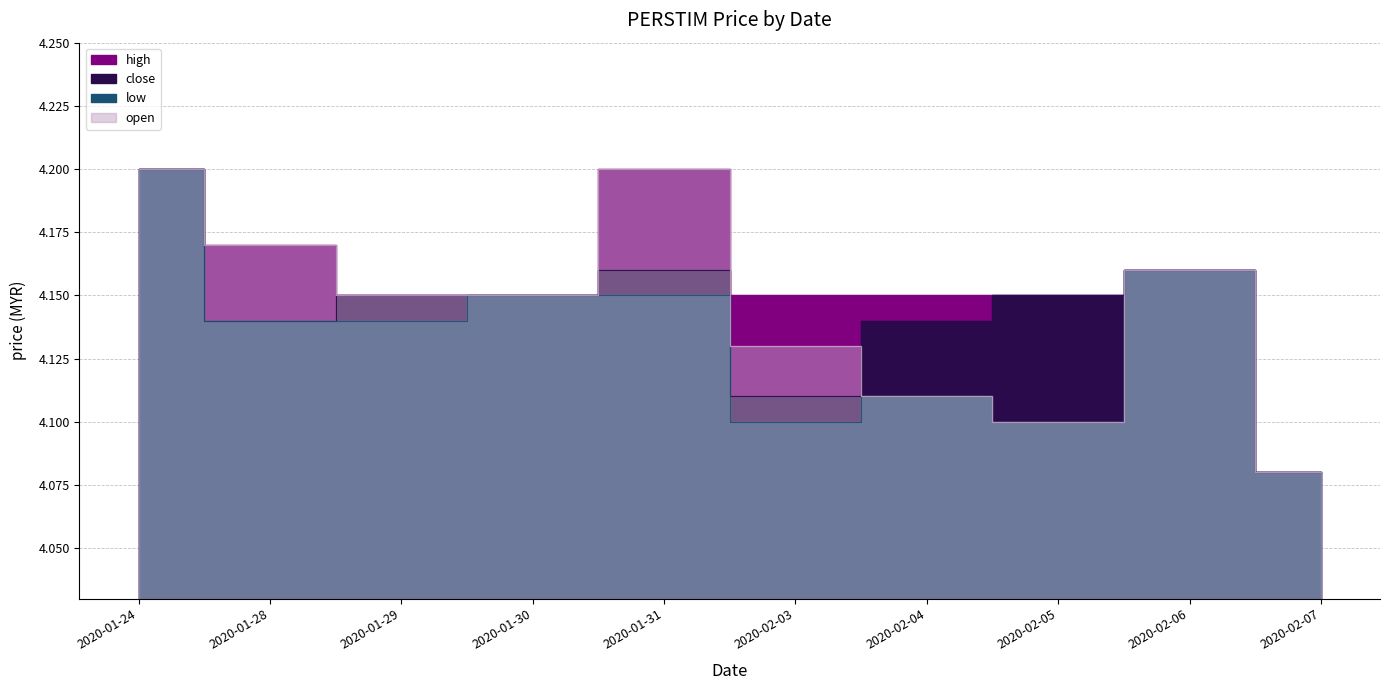

Which series changed the most between 2020-01-30 and 2020-02-06?

close